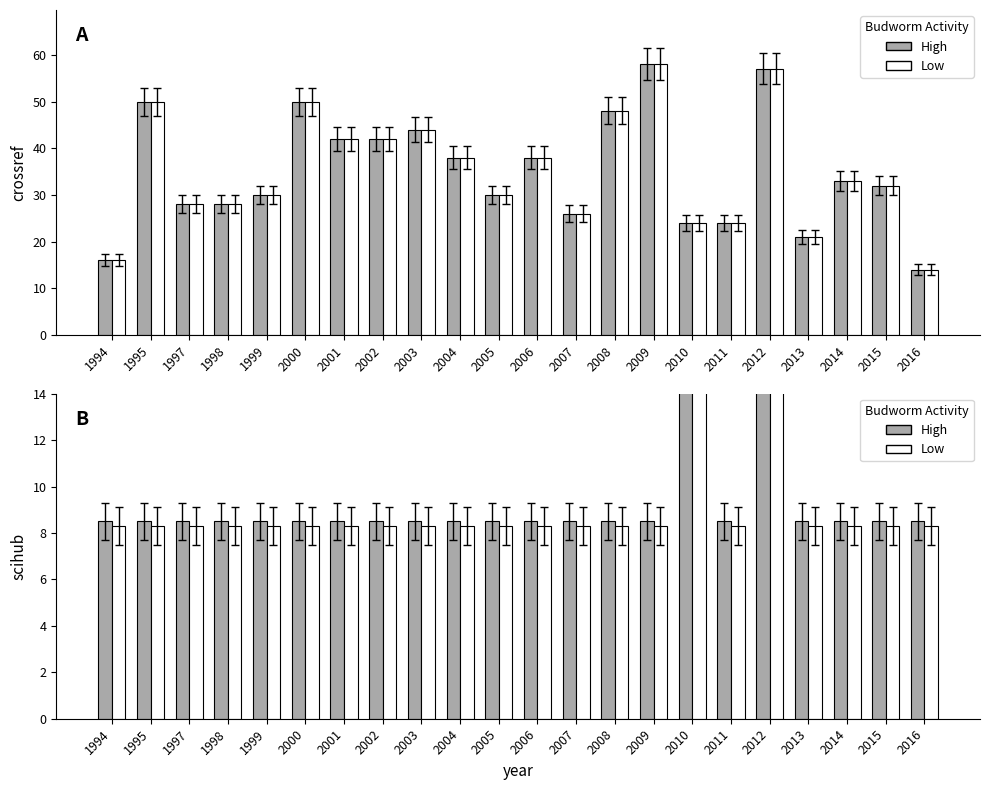

Which label corresponds to the smallest value in the chart?

1994